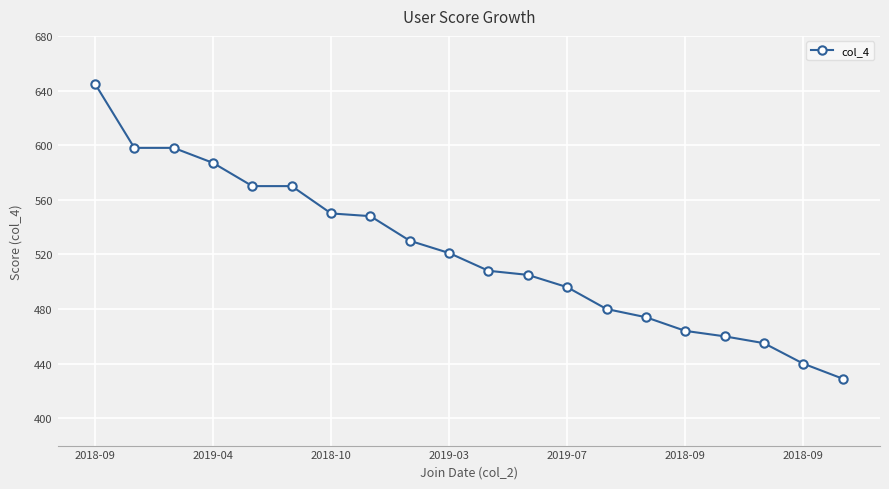

Reading left to right, transcribe all the data shown in this chart.

645	598	598	587	570	570	550	548	530	521	508	505	496	480	474	464	460	455	440	429